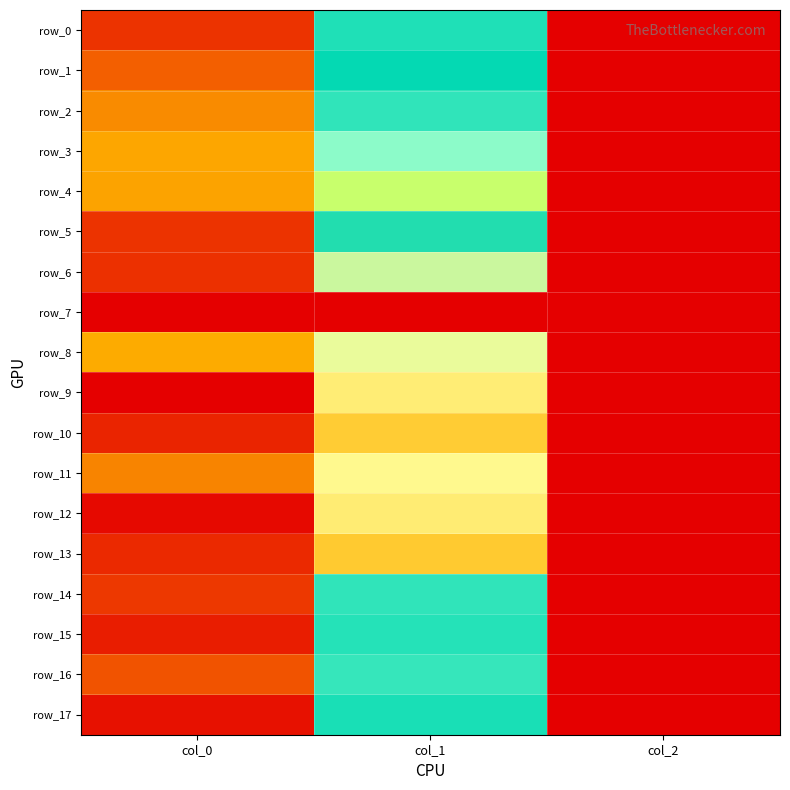

At which label does row_12 reach its minimum?

col_2